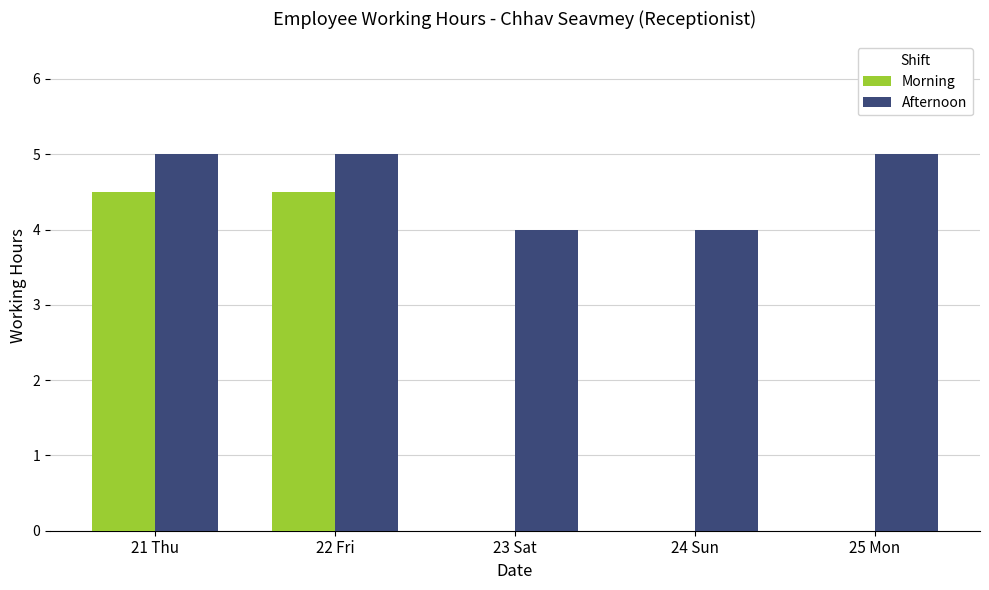

How many Afternoon values are between 4 and 5?

5